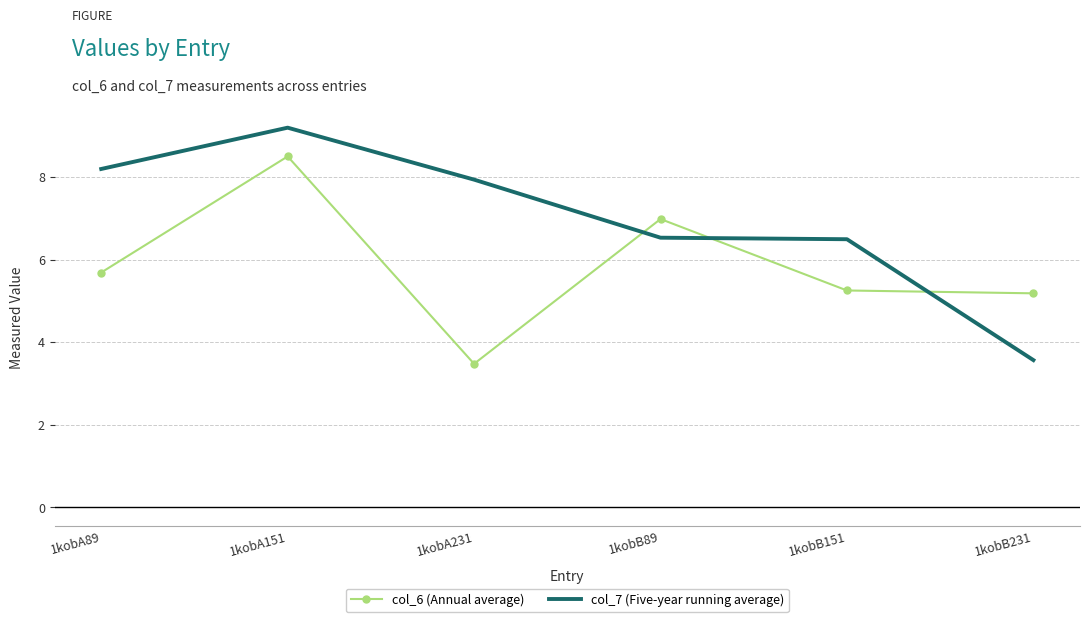

At which category does the chart reach its minimum across all series?

1kobA231